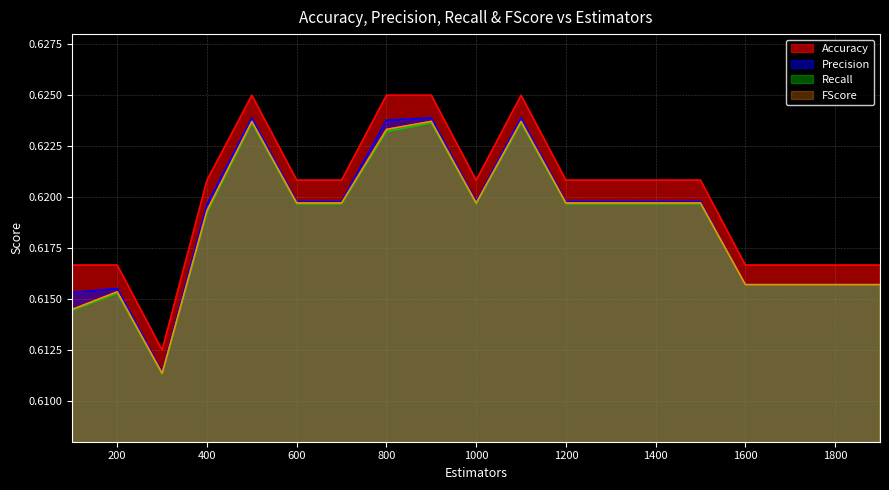

Does the chart have visible grid lines?

Yes